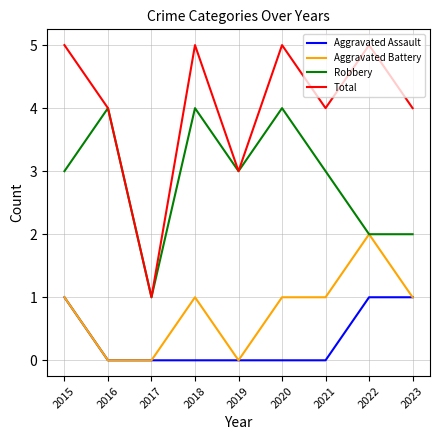

What is the greatest value displayed?

5